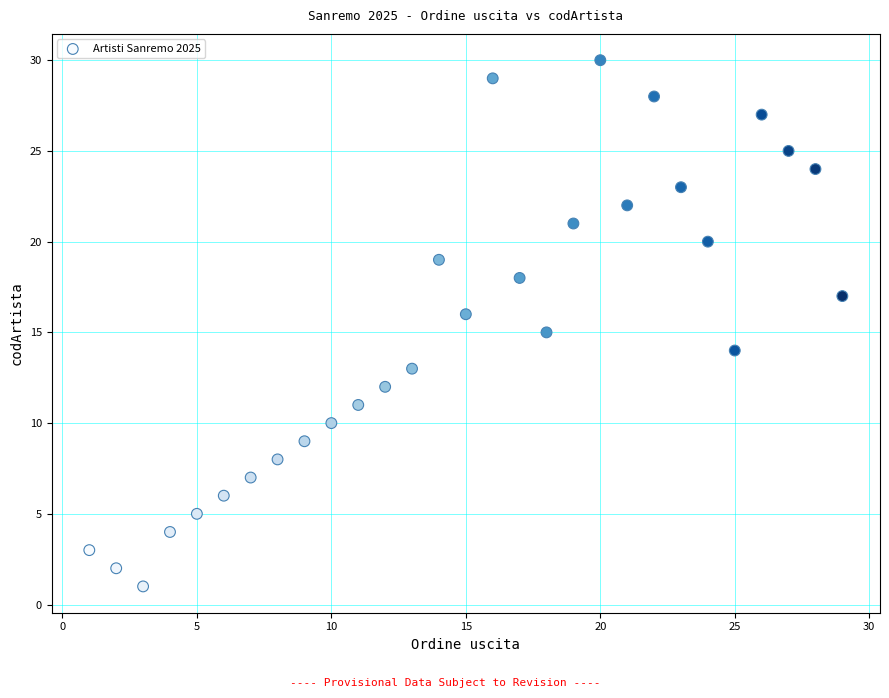

What is the range of Y values (max minus min)?

29